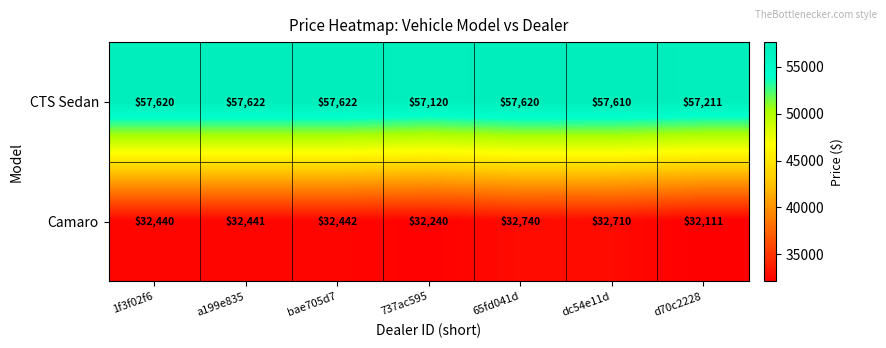

What is the greatest value displayed?

57622